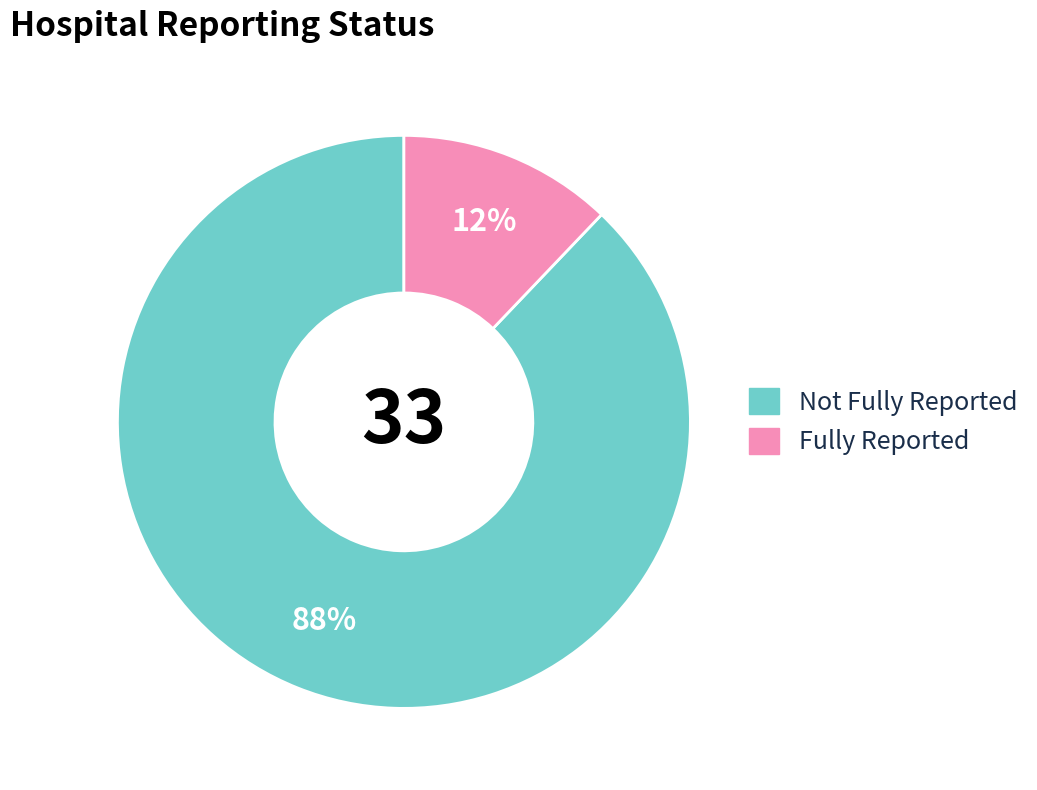

How many slices are in this pie chart?

2